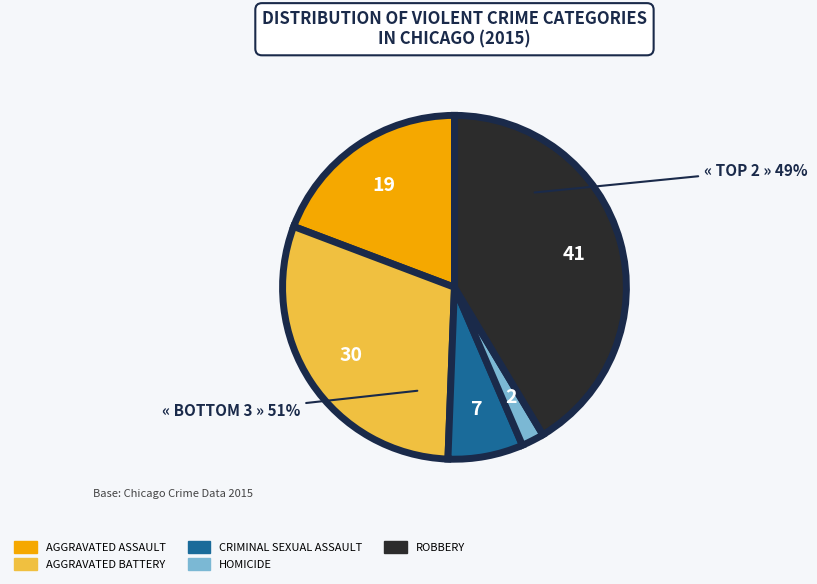

Is it true that Criminal Sexual Assault is 20% of the pie?

False